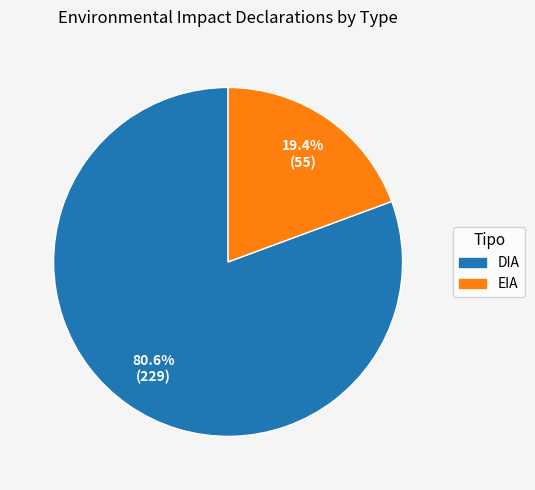

Count the number of slices in the pie.

2